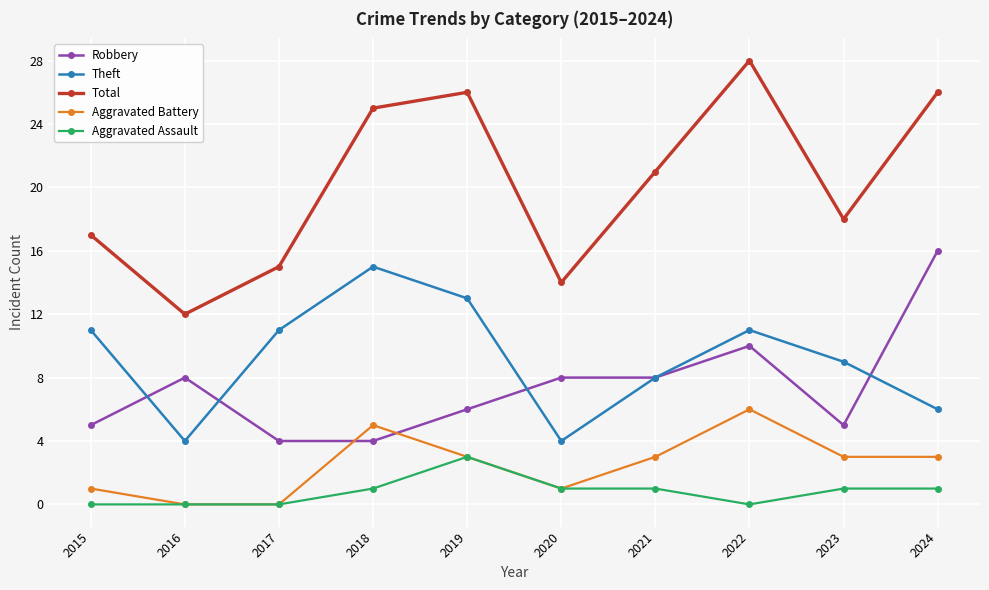

Which series has the widest spread of values?

Total